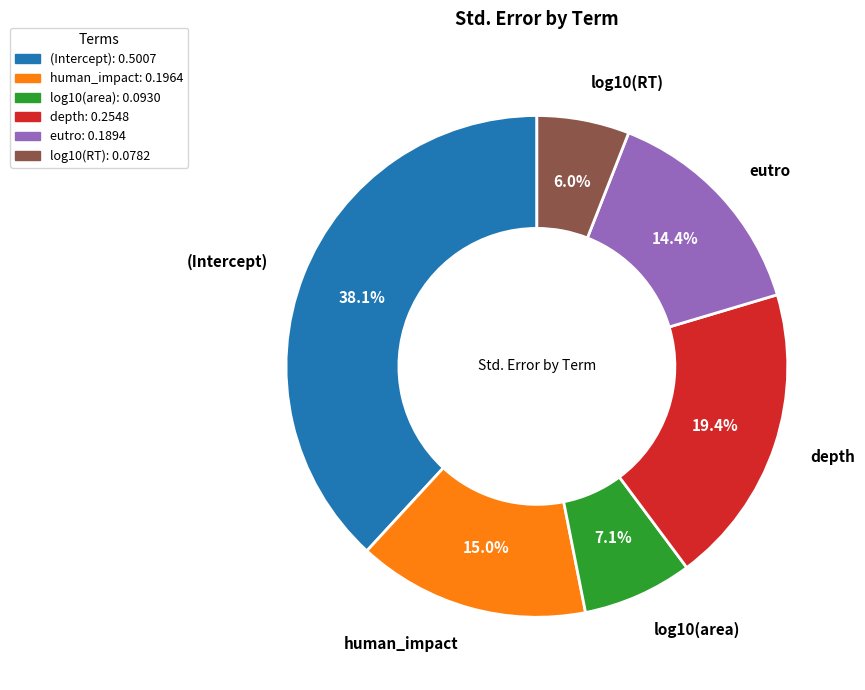

How many slices are in this pie chart?

6